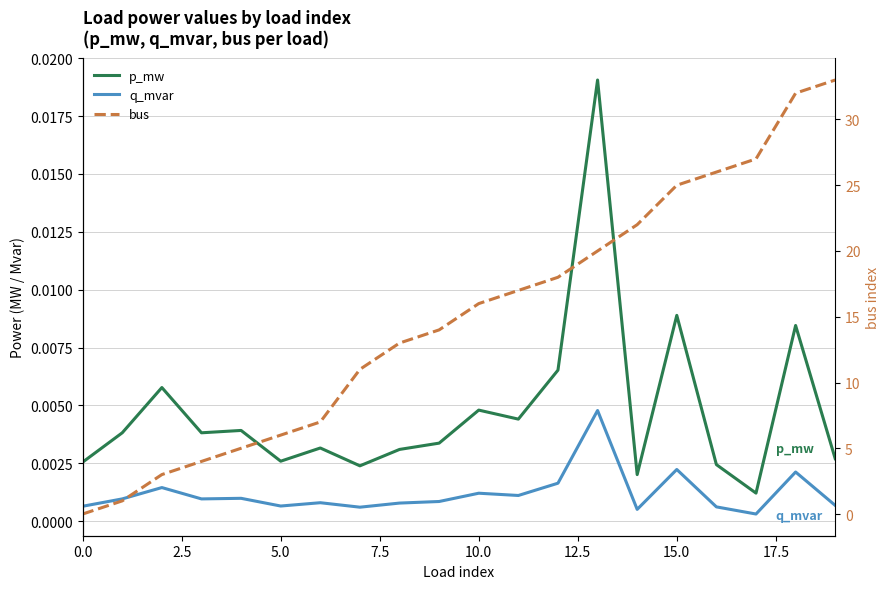

What is the maximum value shown in the chart?

33.0